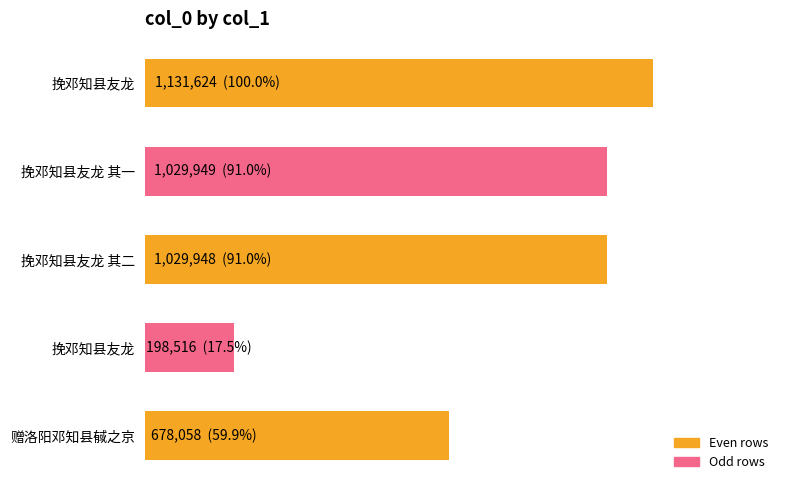

What is the greatest value displayed?

1131624